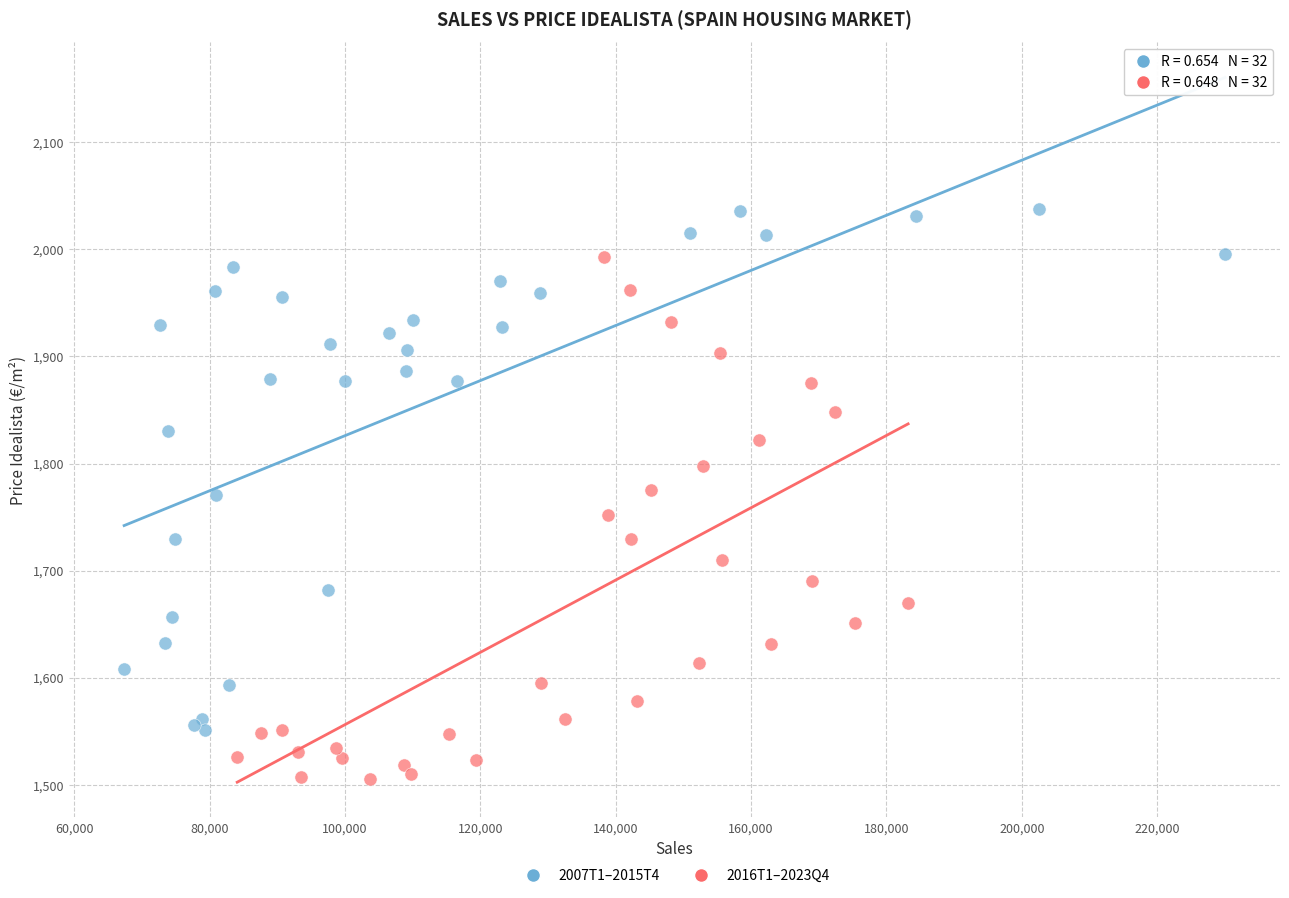

Which series reaches the minimum Y coordinate?

2016T1–2023Q4